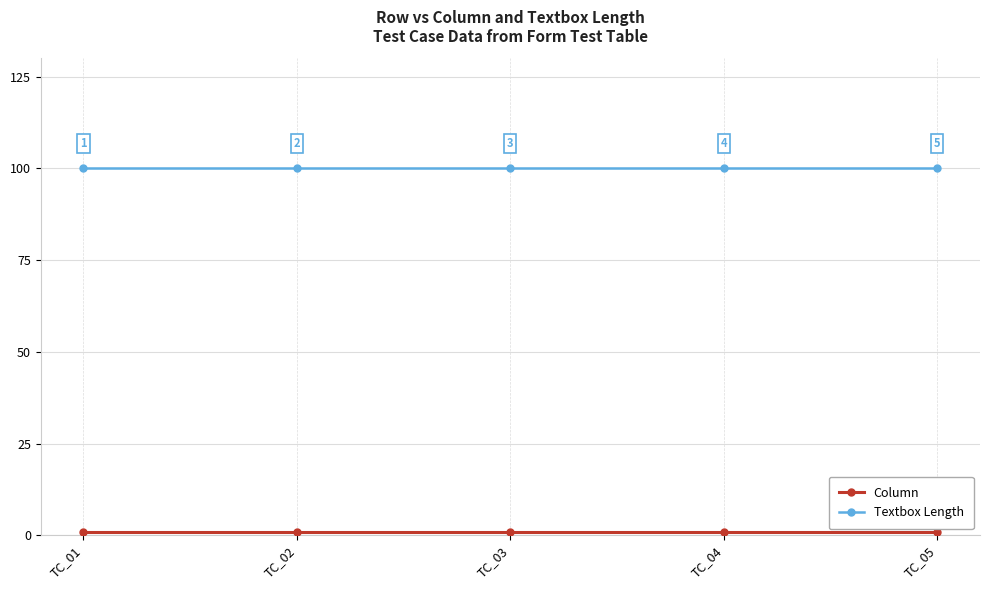

True or false: Textbox Length has more than 1 points higher than both neighbors.

False